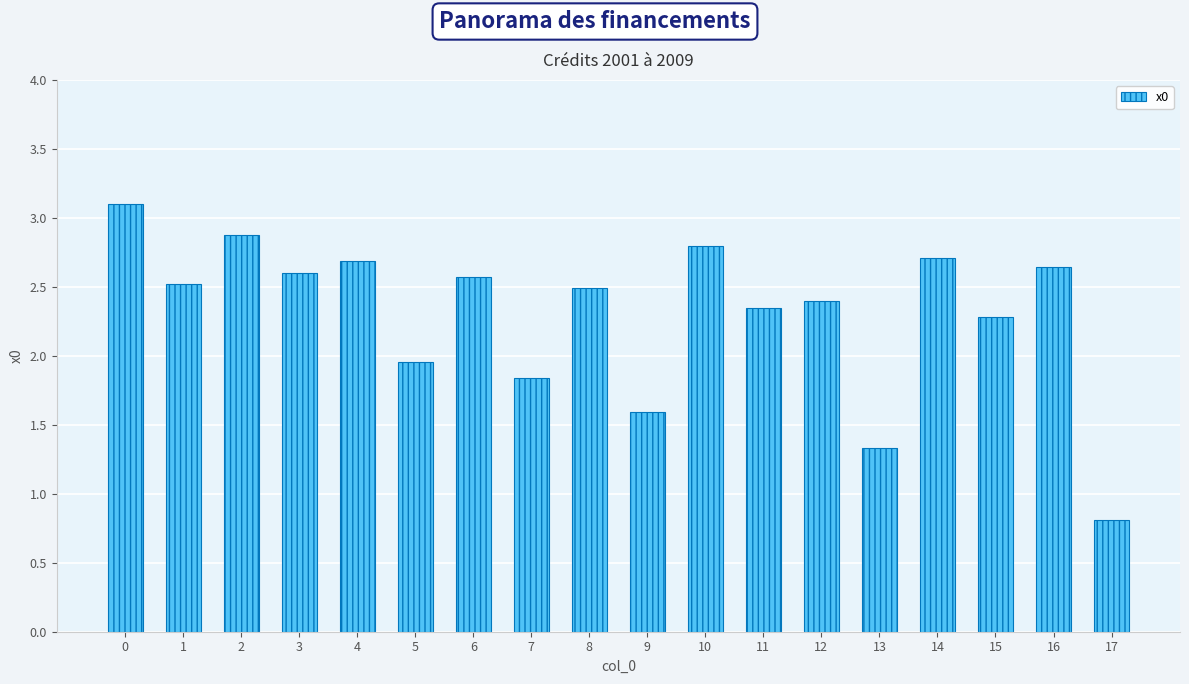

Count the number of categories in the chart.

18